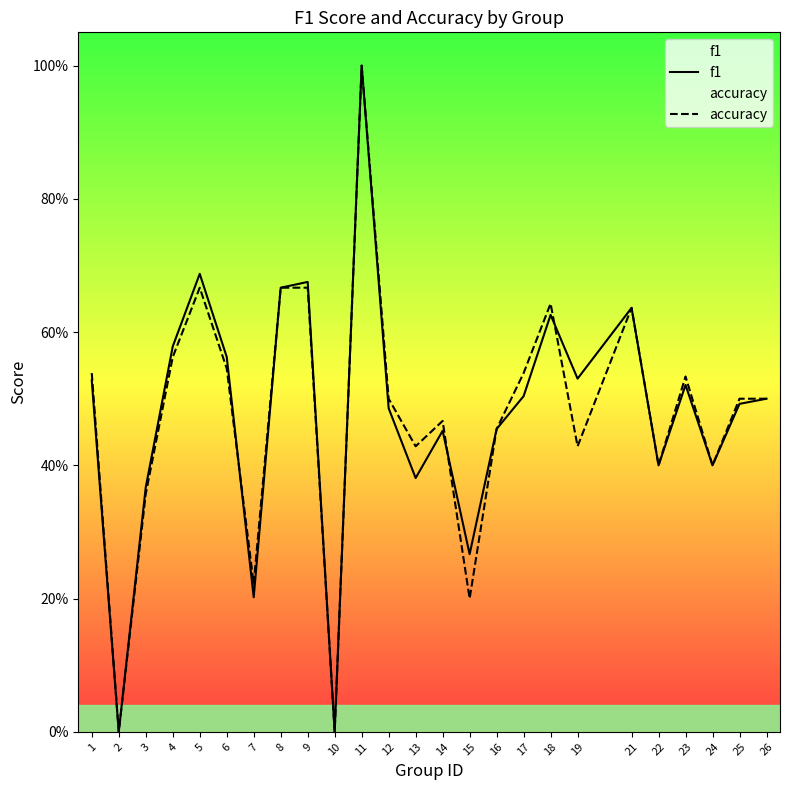

The f1 series shows 1.1 at 9. True or false?

False